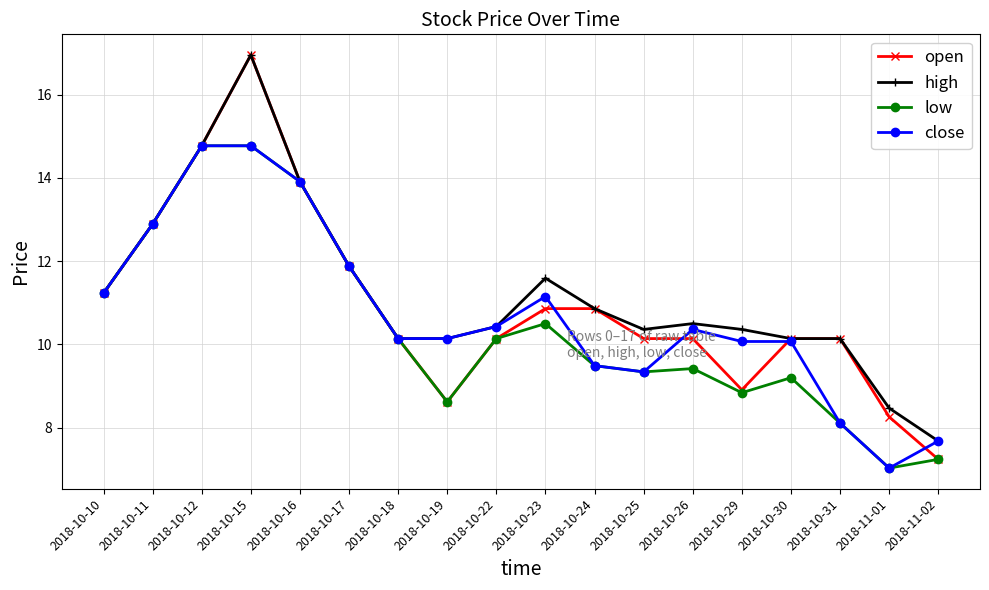

Which series changed the most between 2018-10-30 and 2018-11-02?

open